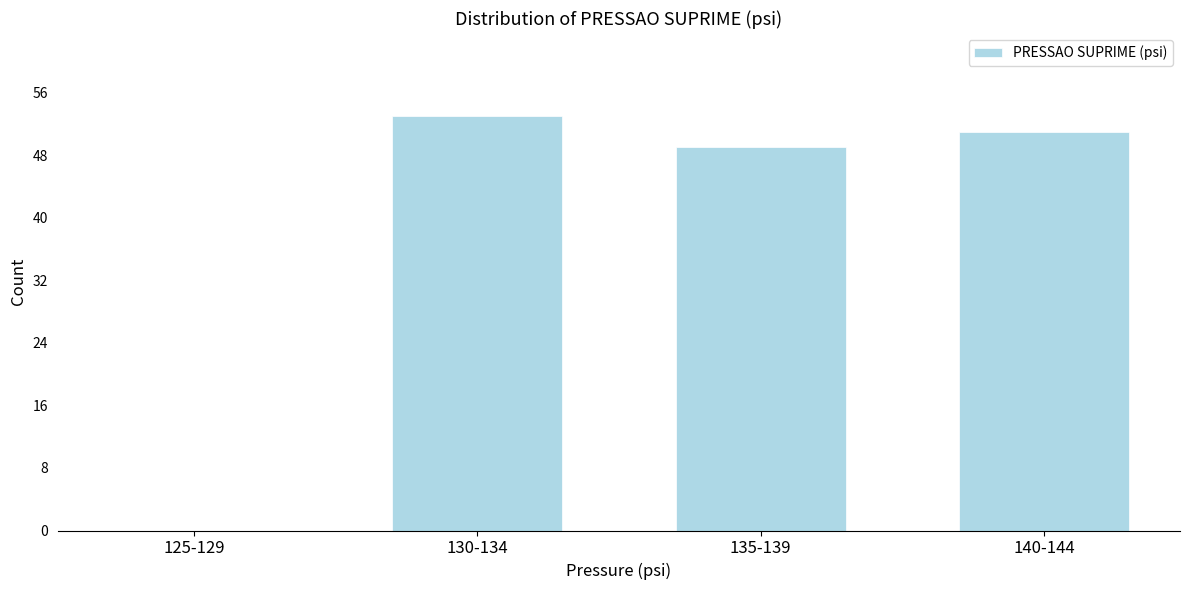

Reading left to right, list all the values displayed in this chart.

125-129=0	130-134=53	135-139=49	140-144=51